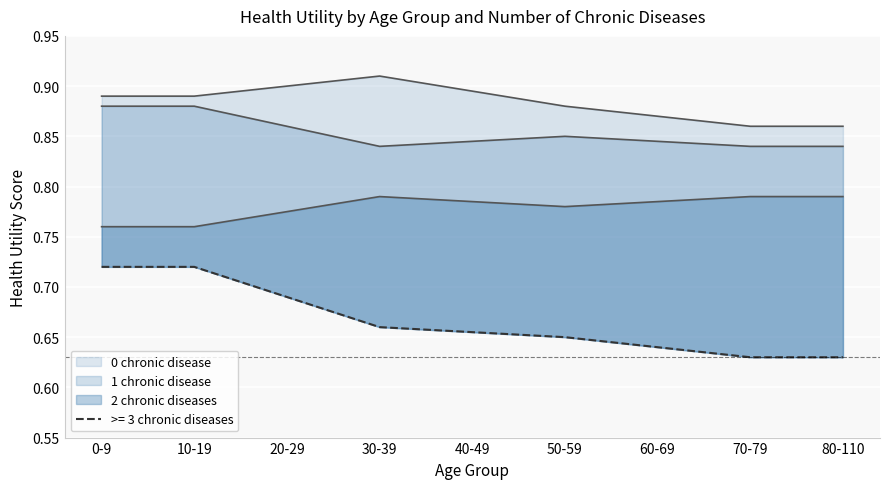

Is the value of 1 chronic disease at 50-59 greater than the value of 2 chronic diseases at 30-39?

Yes